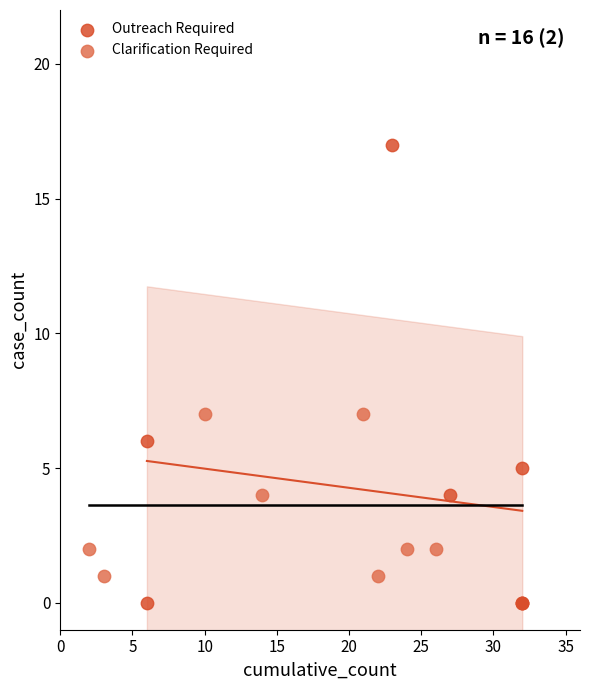

Which series has the largest Y range (max minus min)?

Outreach Required